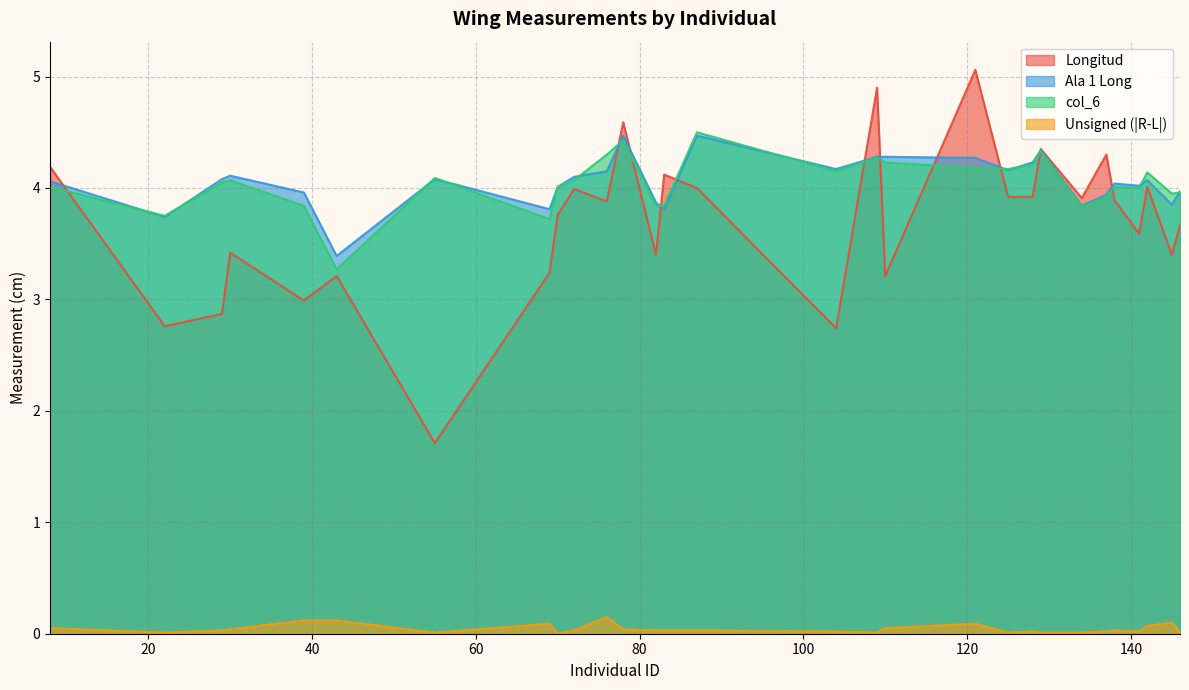

True or false: col_6 and Unsigned (|R-L|) cross at least once.

False